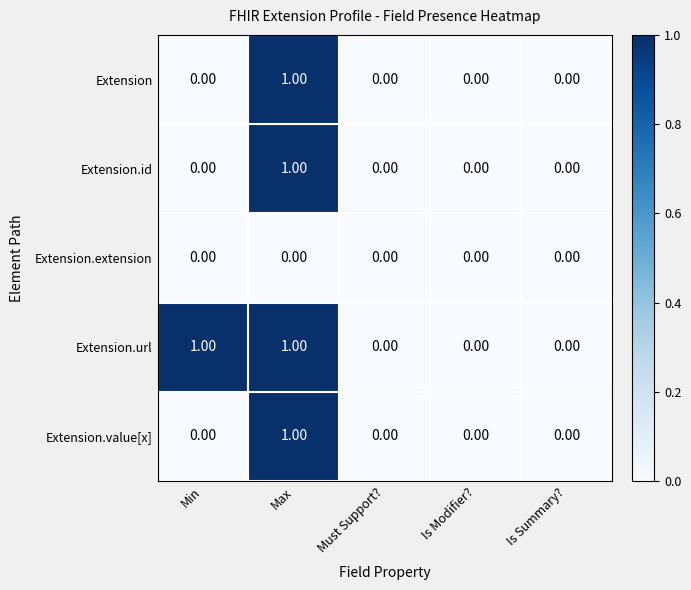

Is the value of Extension.url at Max greater than the value of Extension.extension at Is Modifier??

Yes